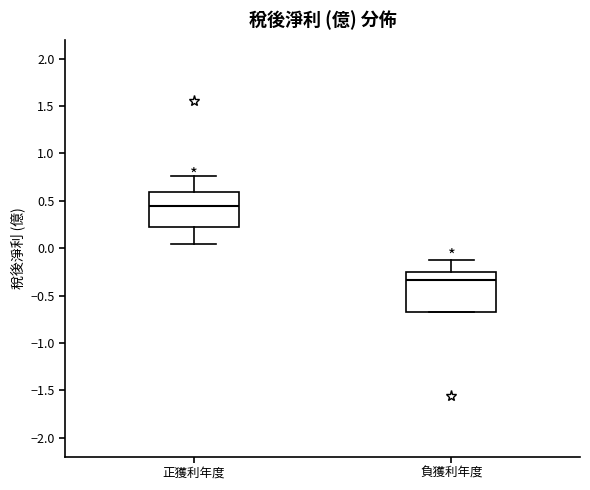

Comparing the boxes themselves (not the whiskers), which one is the tallest?

負獲利年度